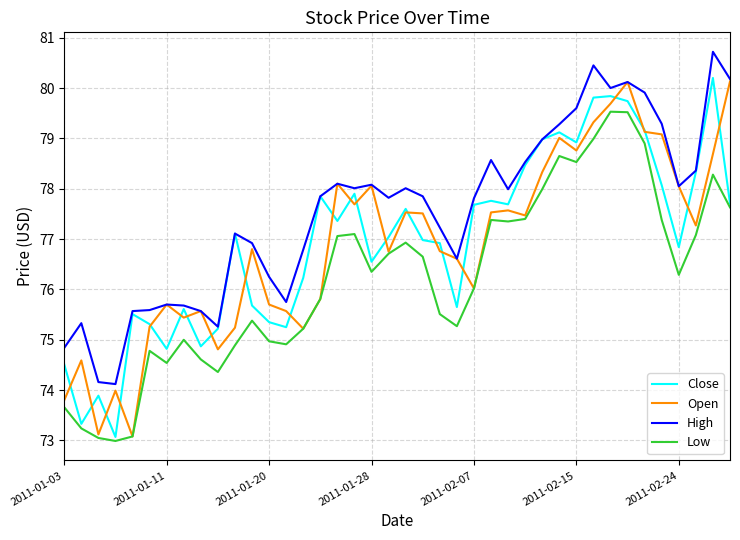

Which series has the largest total across all categories?

High